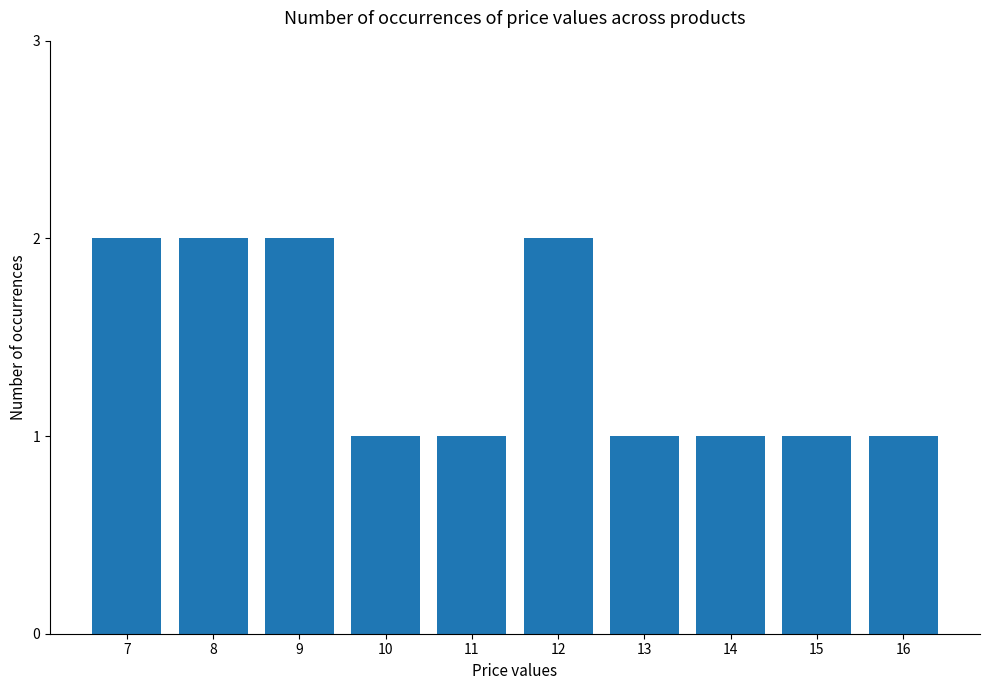

How many bars are there in total?

10